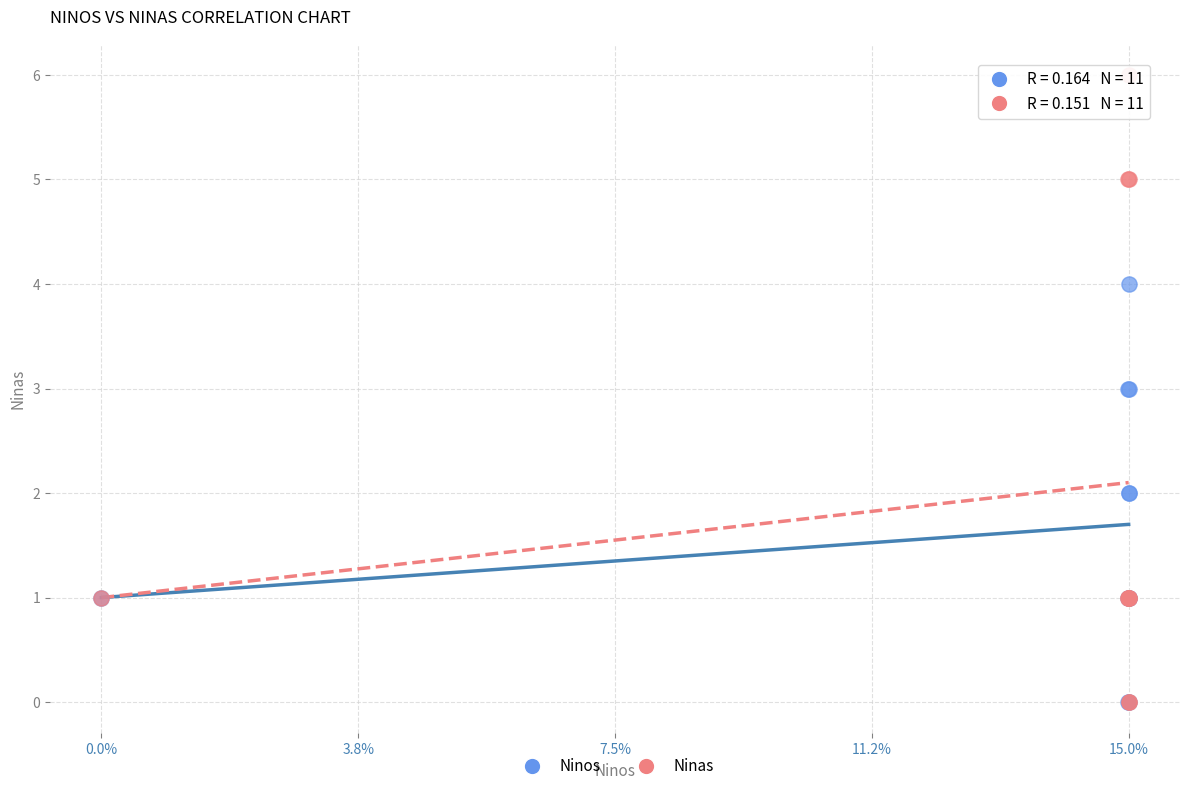

Which series reaches the maximum Y coordinate?

Ninas